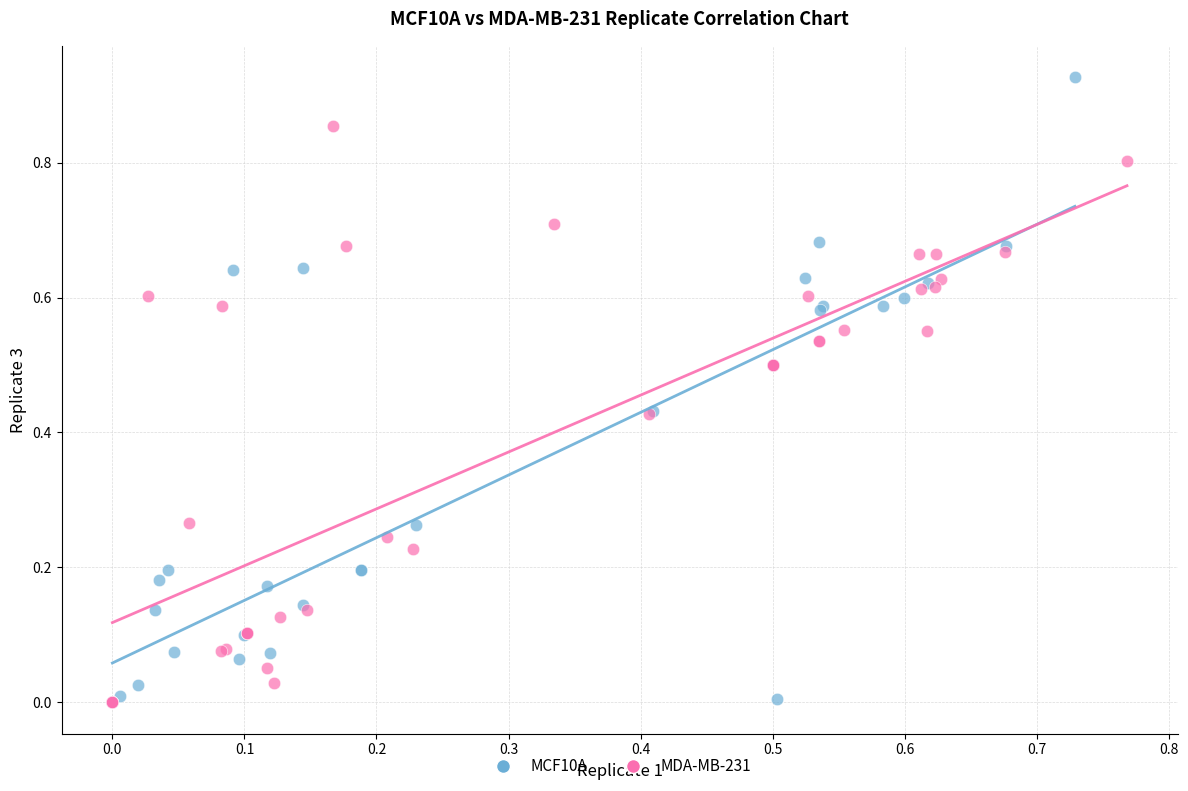

Which series has the largest Y range (max minus min)?

MCF10A